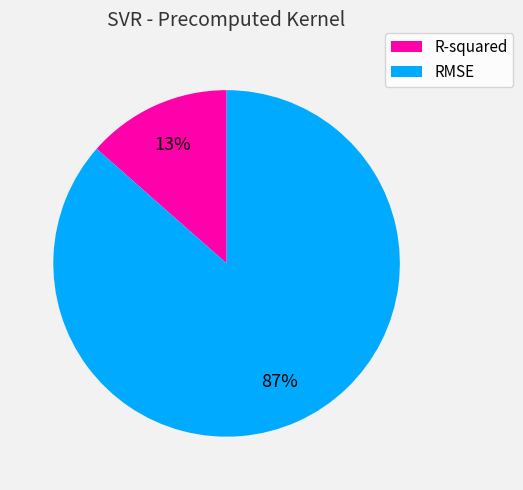

What is the smallest slice in the pie chart?

R-squared